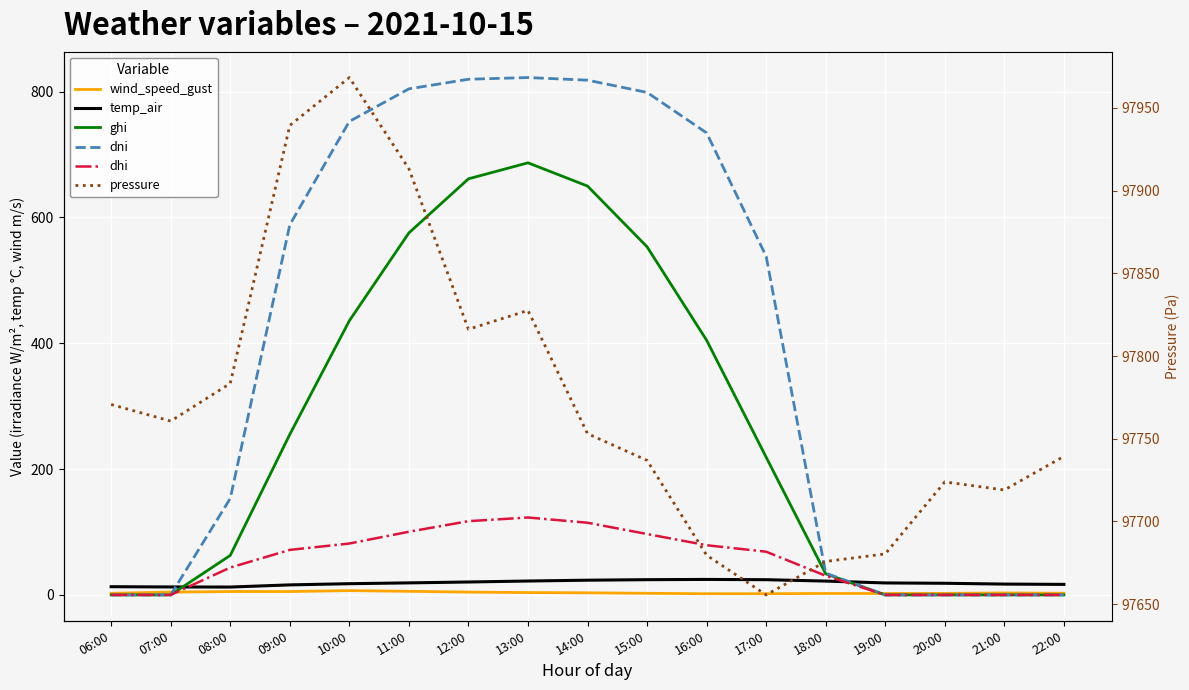

Is it true that pressure equals 19982.8 at 09:00?

False